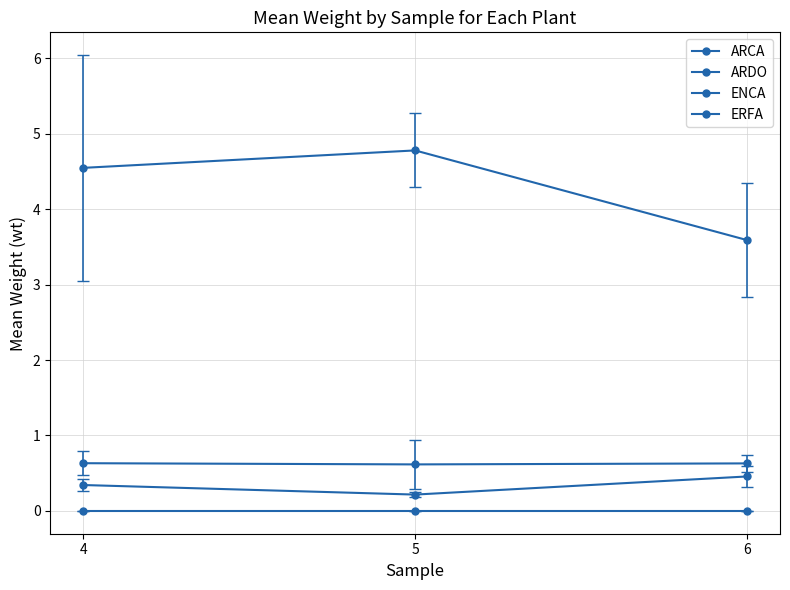

How many data points does each series have?

3